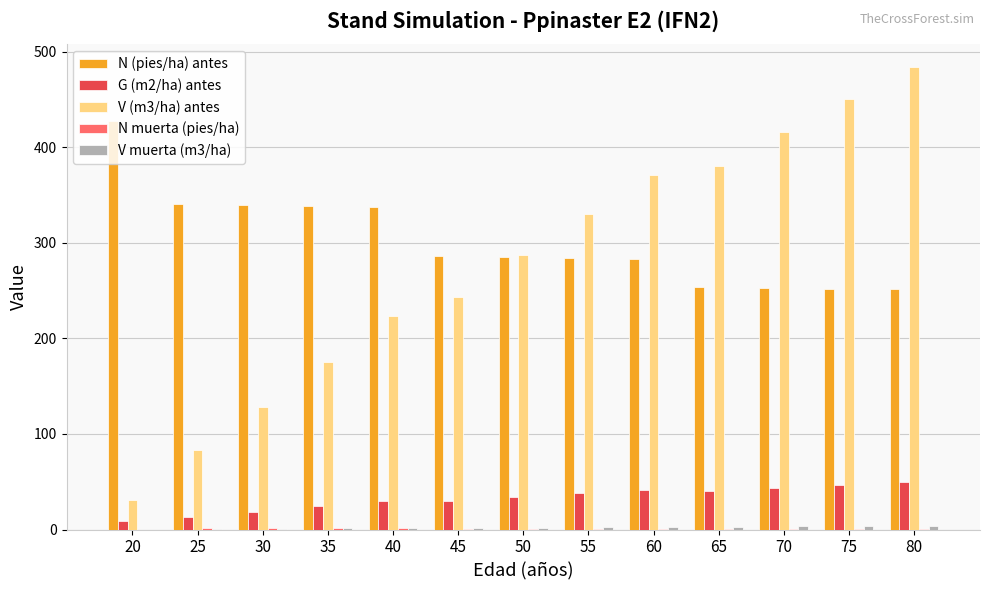

Which series has the largest total across all categories?

N (pies/ha) antes